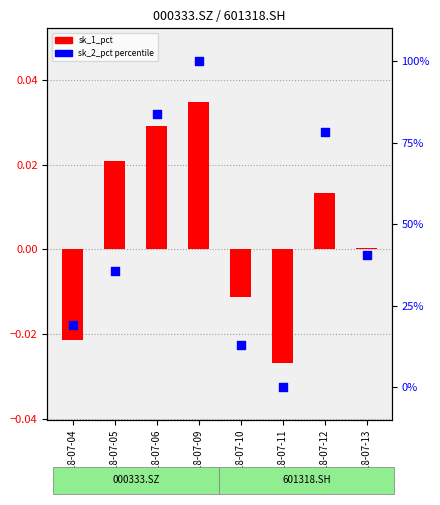

At how many categories does at least one series exceed 55?

3